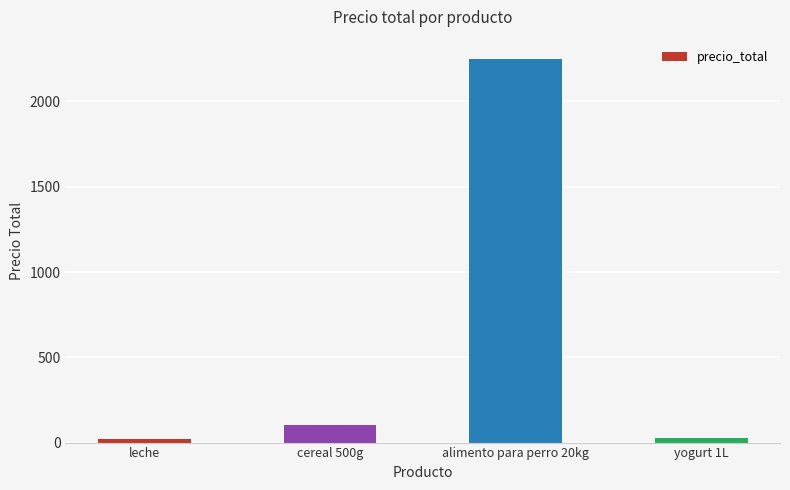

Where is the data nearest to the value 1135?

cereal 500g